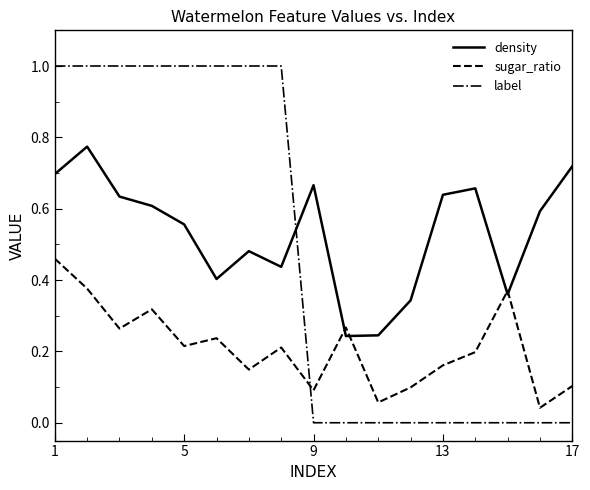

Which series ends up on top after the final intersection of label and sugar_ratio?

sugar_ratio